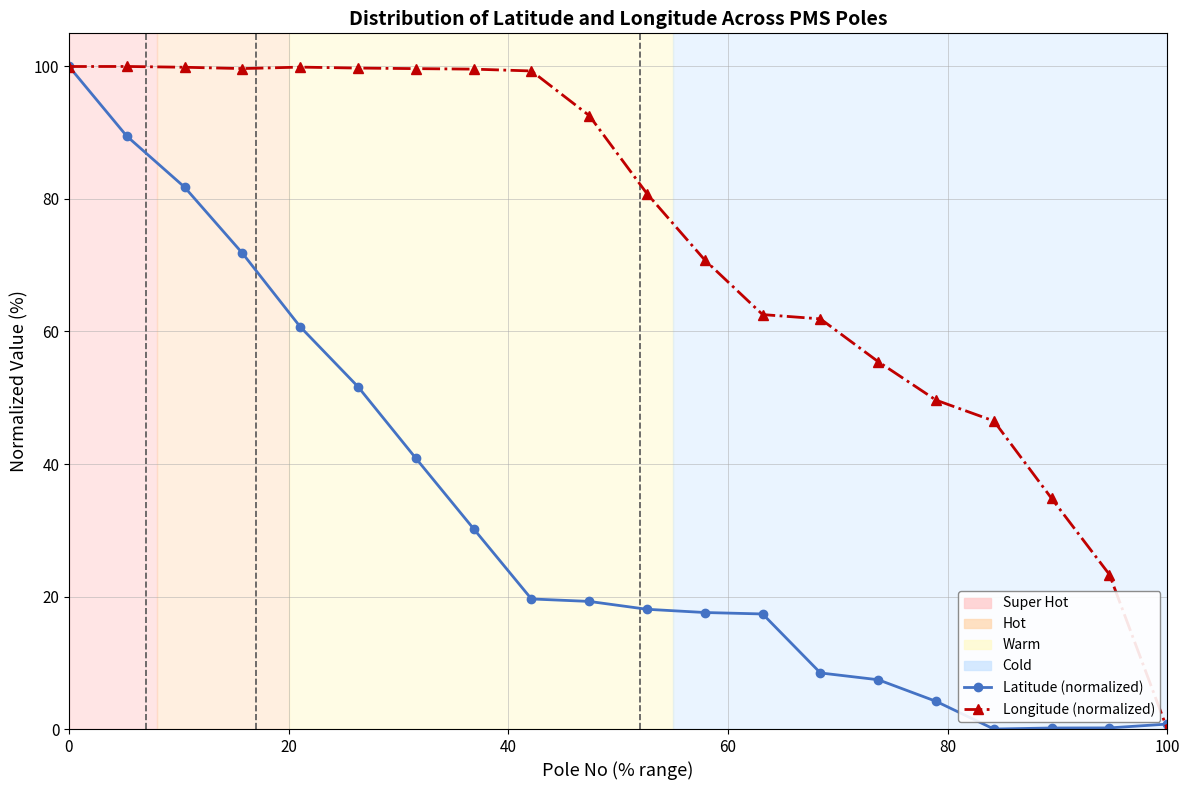

What is the highest value of the Longitude (normalized) series?

100.0